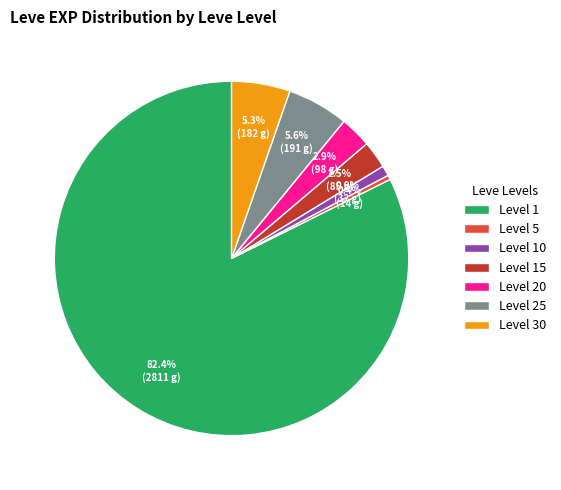

Which category has the biggest portion of the pie?

Level 1